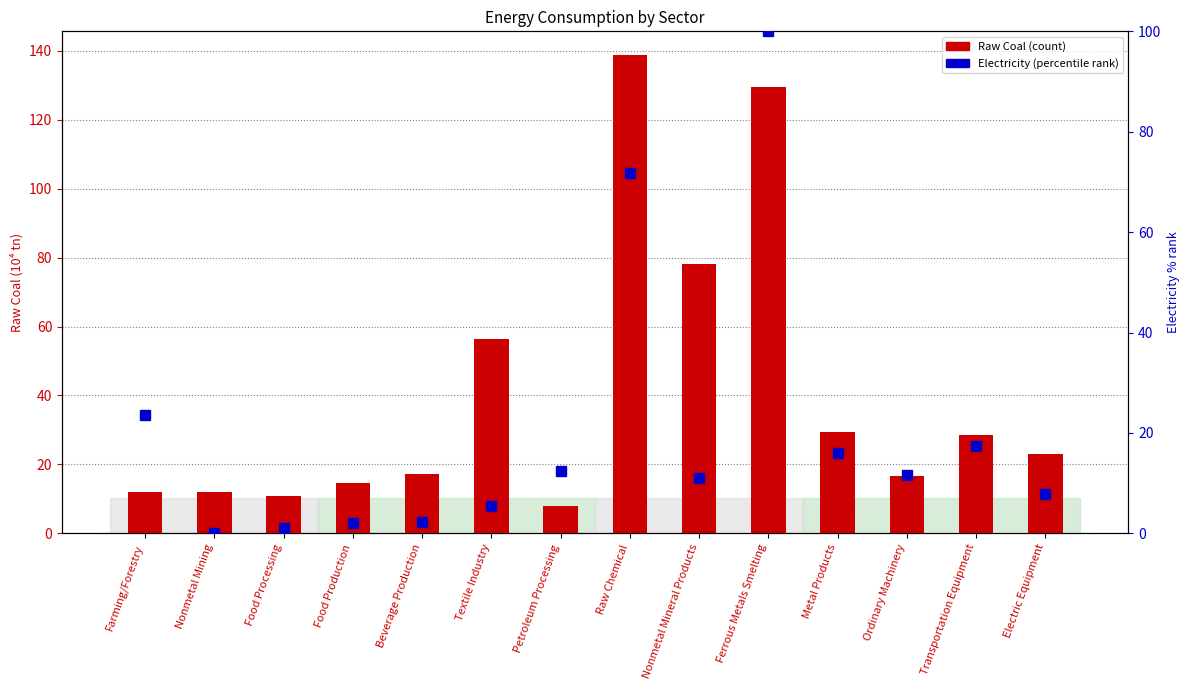

The Raw Coal series shows 15.6 at Farming/Forestry. True or false?

False